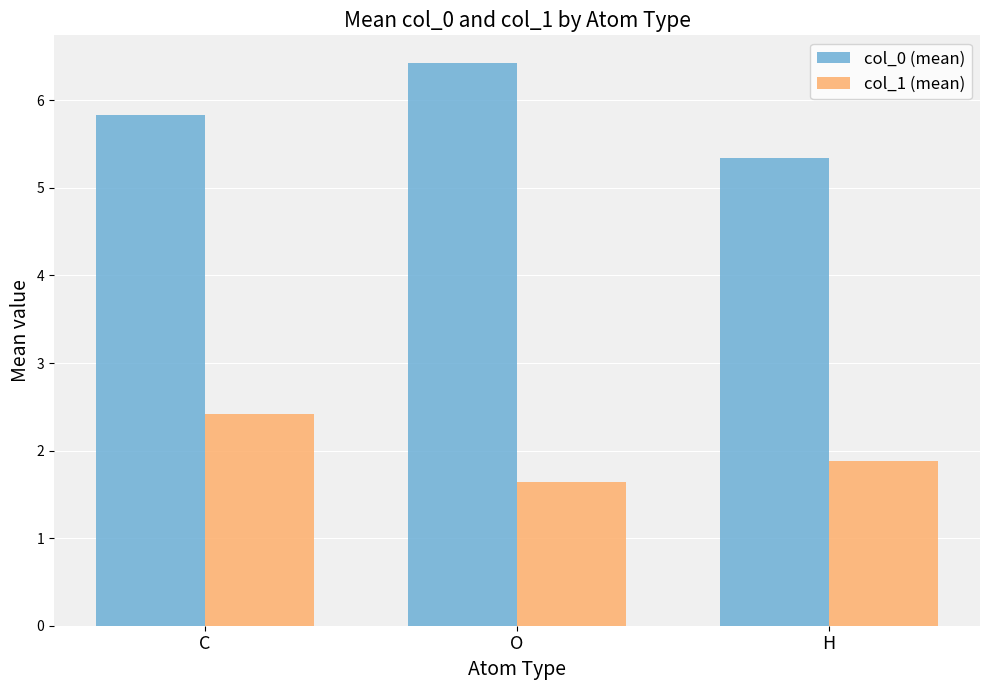

Rank the series by their average value, from highest to lowest.

col_0 (mean), col_1 (mean)